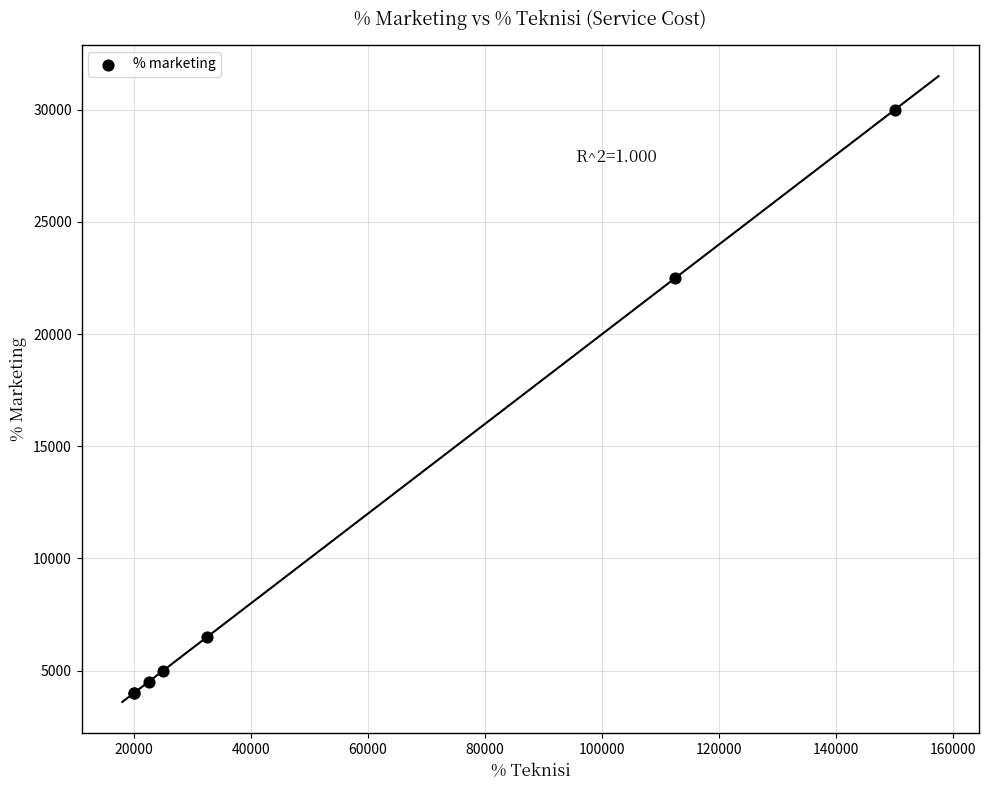

What Y value in the scatter plot is closest to 17000?

22500